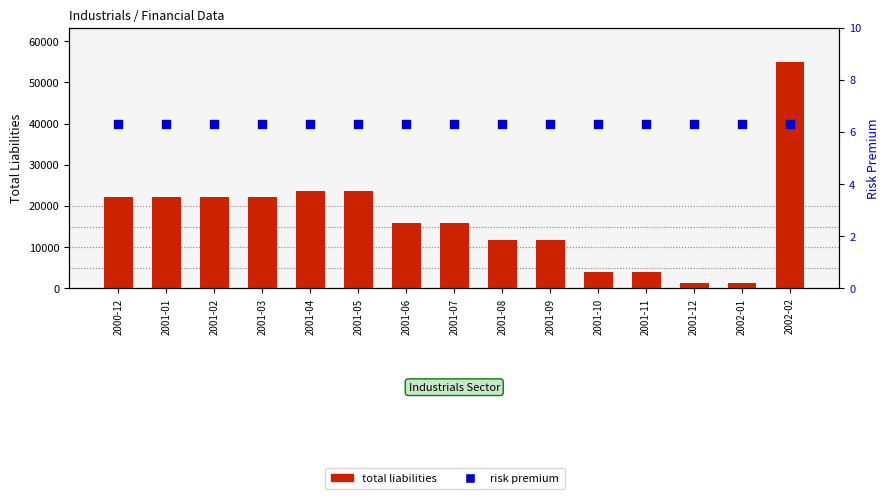

Is the value of risk premium at 2001-12 greater than the value of total liabilities at 2000-12?

No